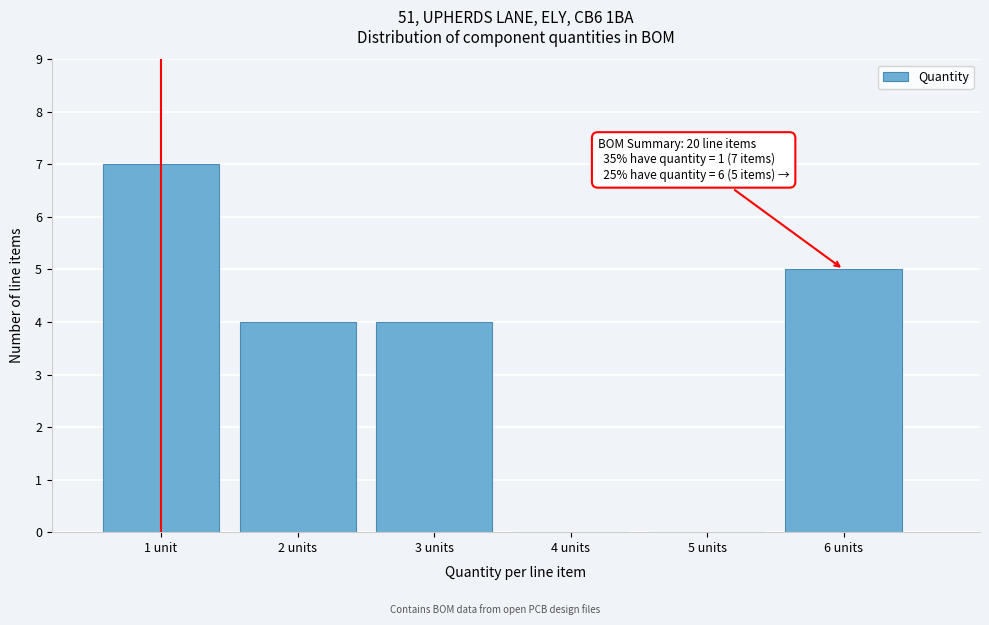

At which category does the chart reach its peak across all series?

1 unit